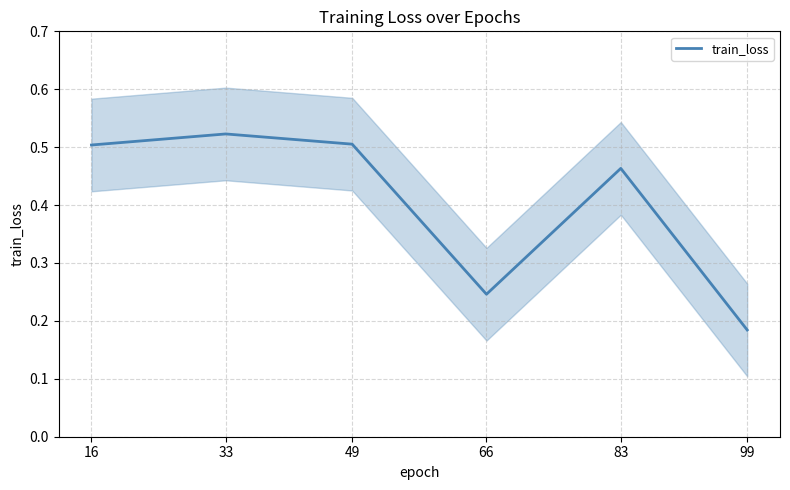

What is the value of the 6th point from the left?

0.2